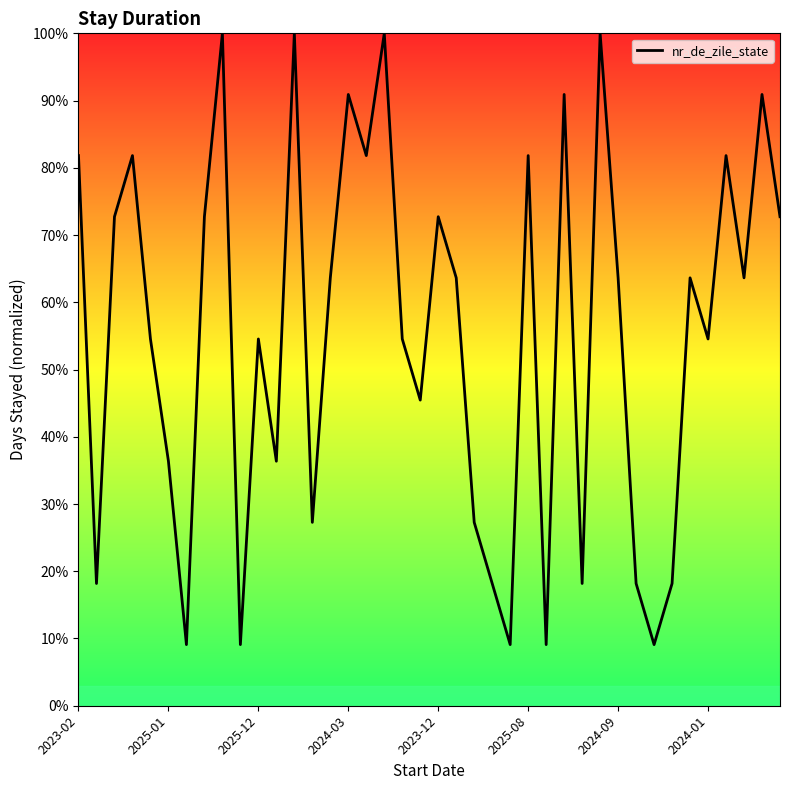

What is the maximum value shown in the chart?

100.0